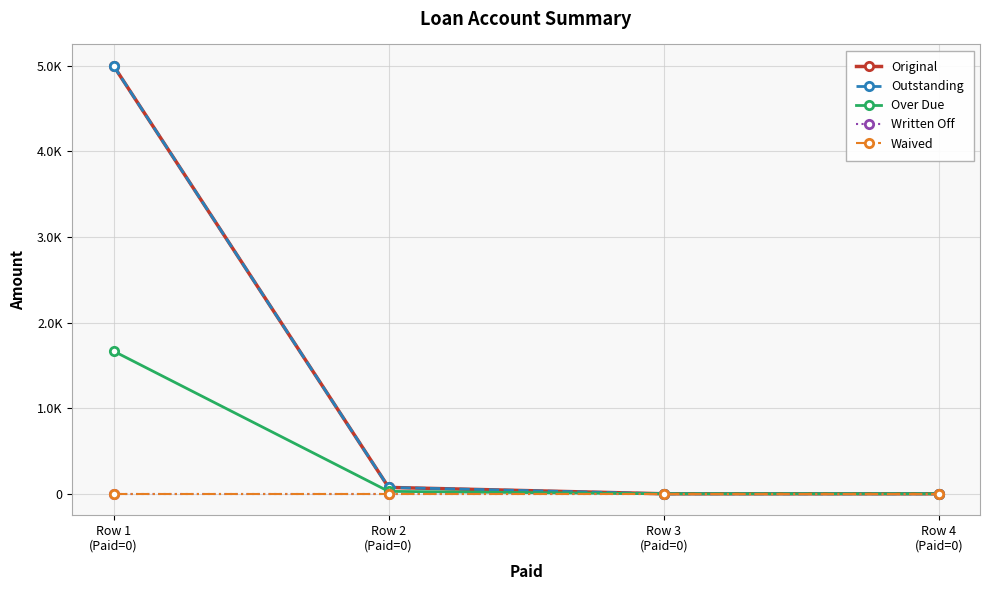

Is this an area chart (filled region under the line)?

No